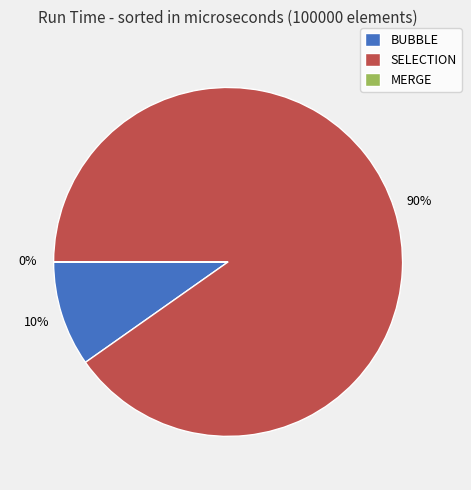

Is it true that SELECTION is 83% of the pie?

False